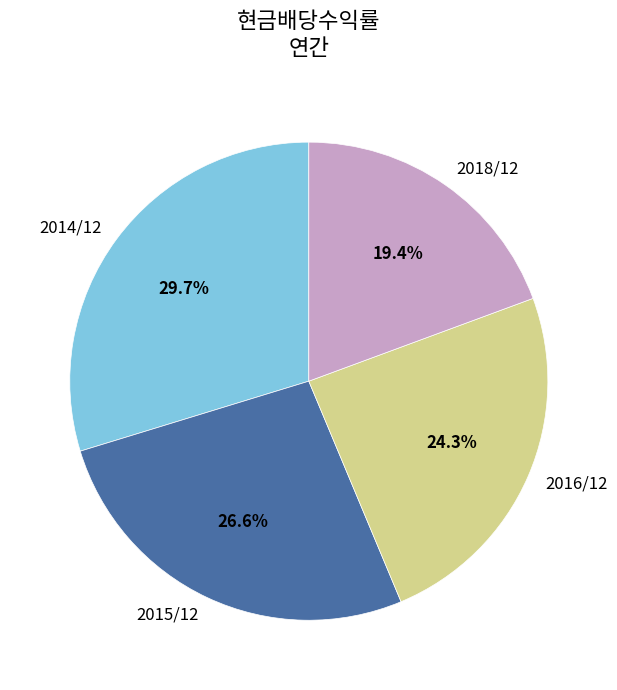

To the nearest percent, what is the combined percentage of 2015/12 and 2014/12?

56%